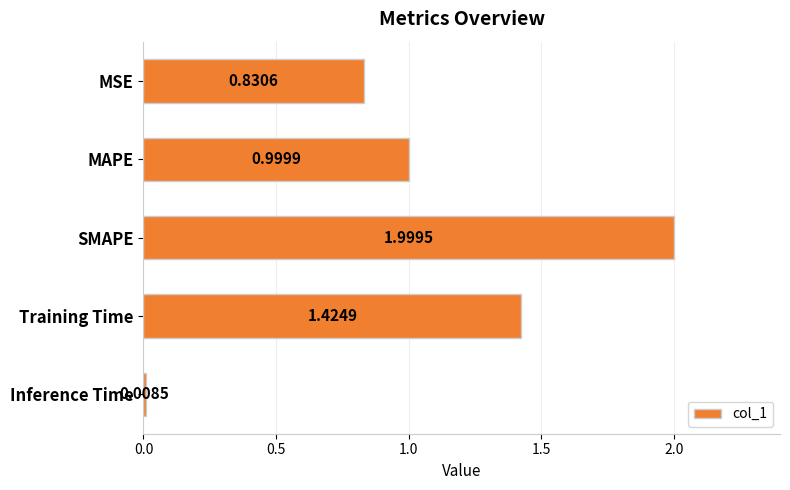

What is the sum of all values?

5.3